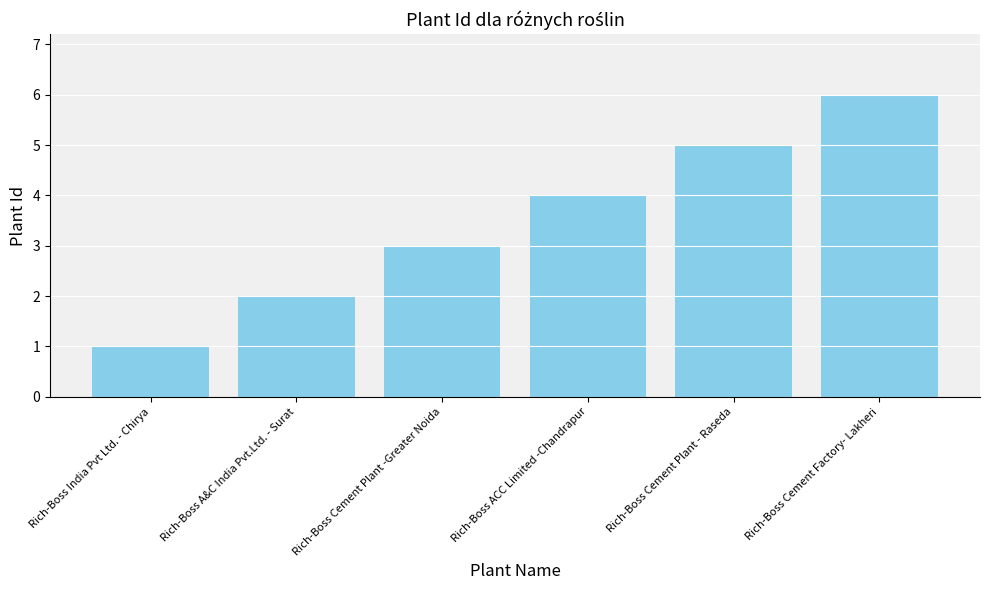

How many bars are there in total?

6